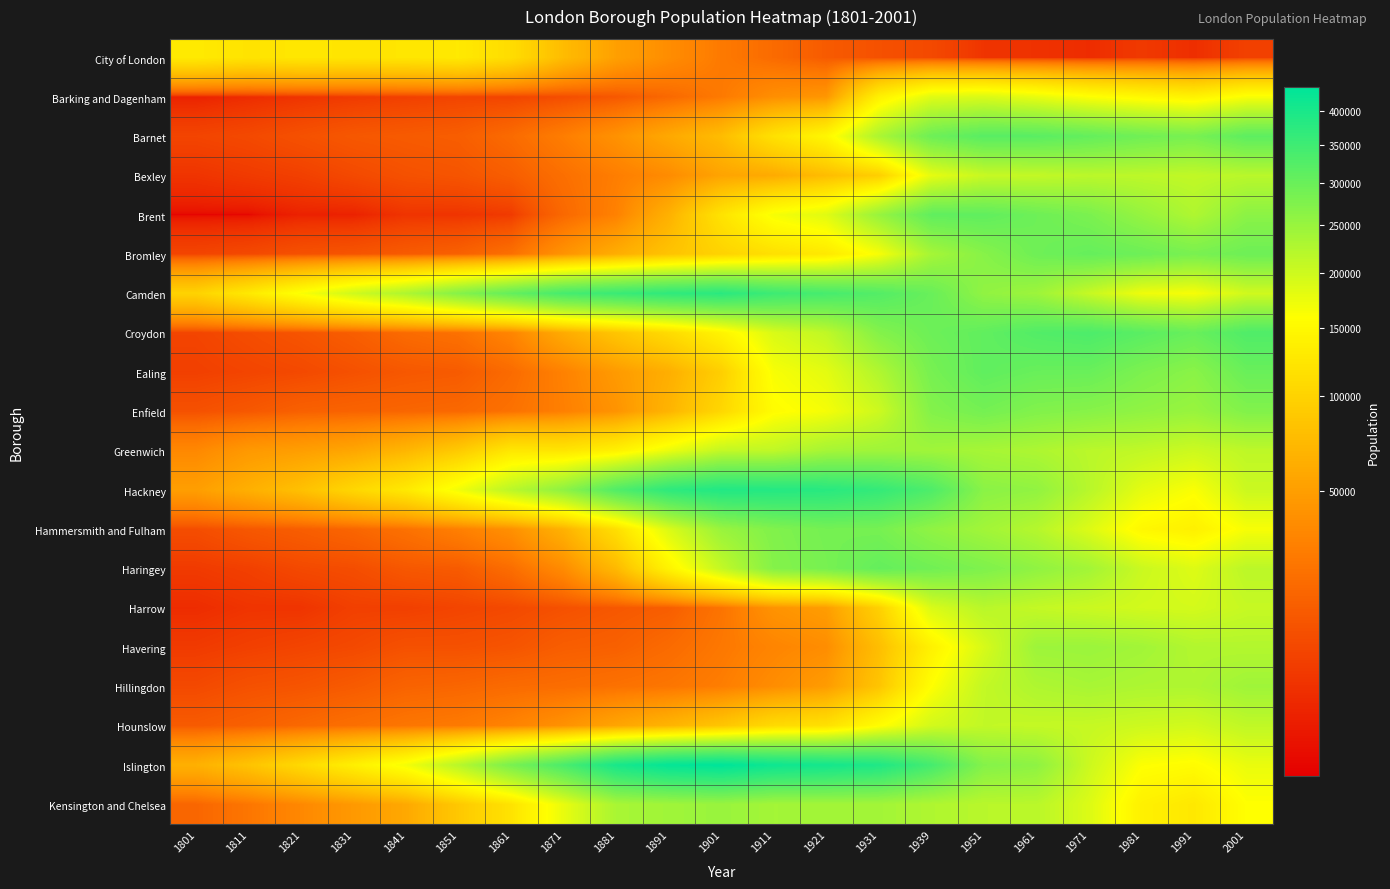

Which series has the largest total across all categories?

Islington